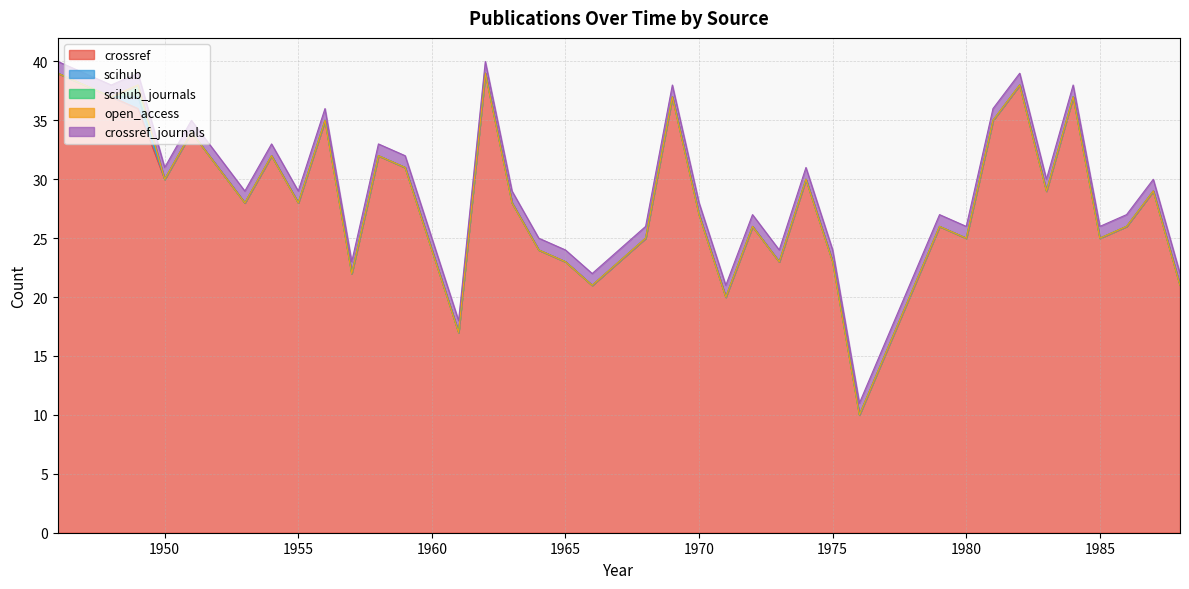

Is it true that open_access equals 0 at 1988?

True